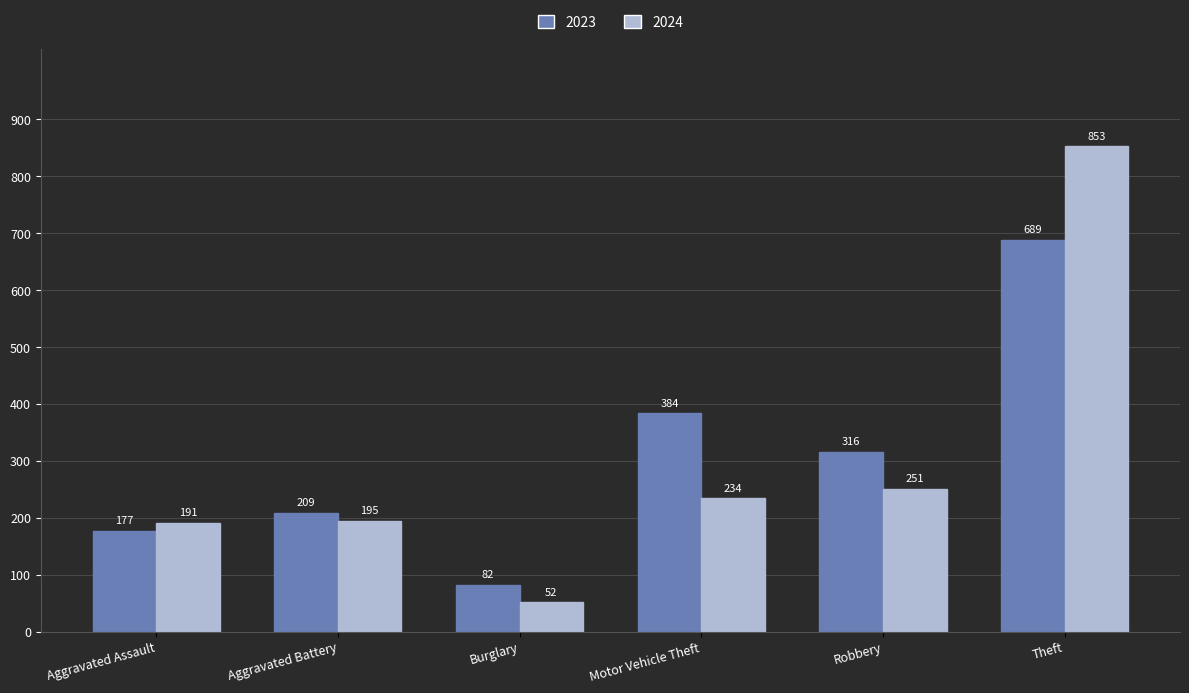

At which category does the chart reach its peak across all series?

Theft